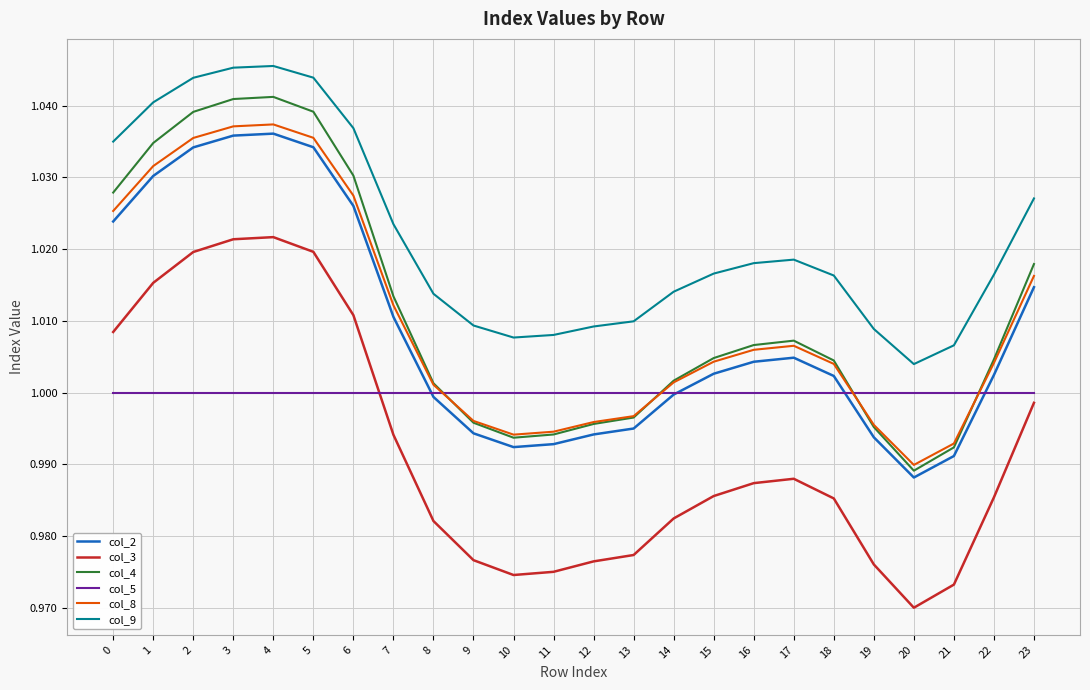

The value of col_9 at 0 is 1.0. True or false?

True